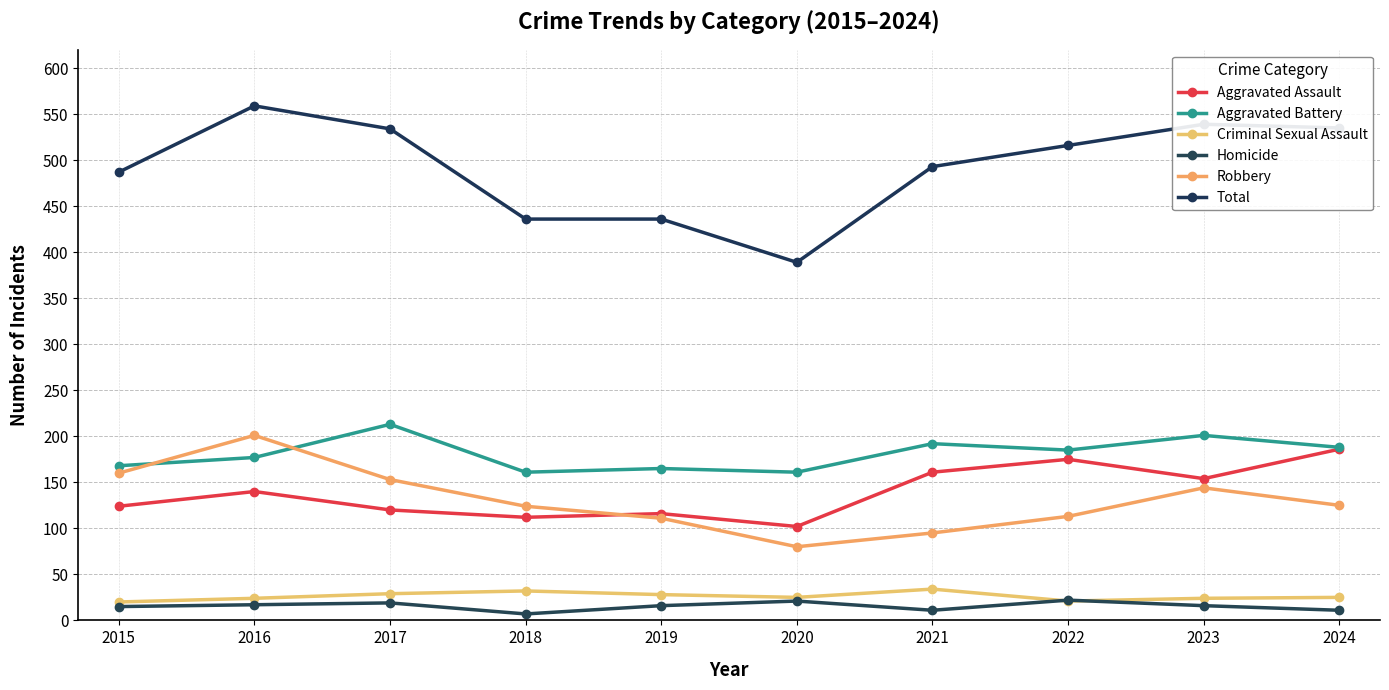

How many lines are shown in the chart?

6